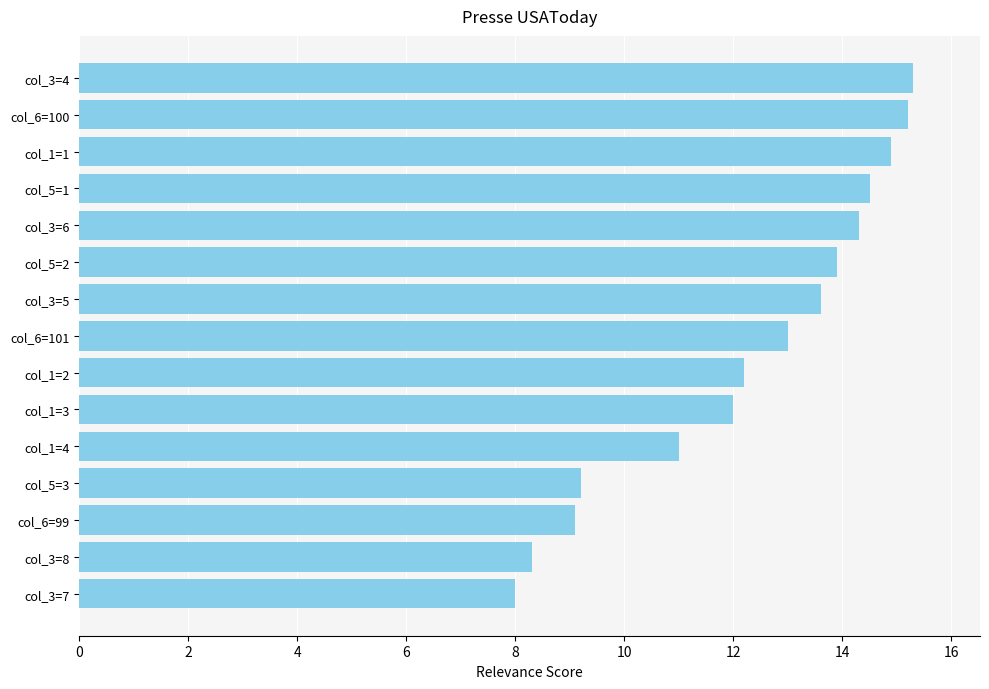

The value at col_6=100 is 20.1. True or false?

False